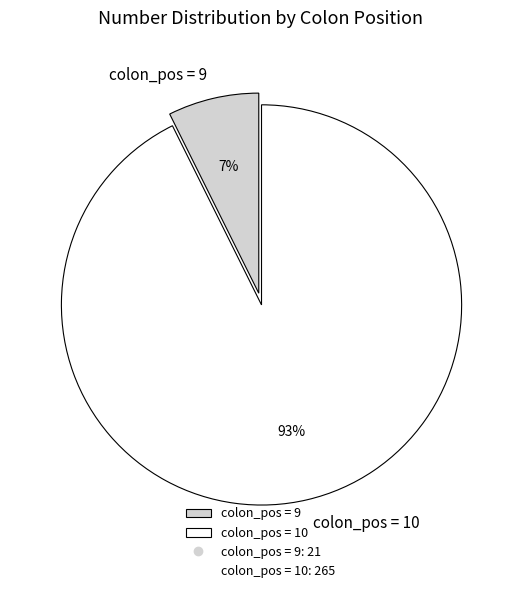

Does any single category account for the majority?

Yes